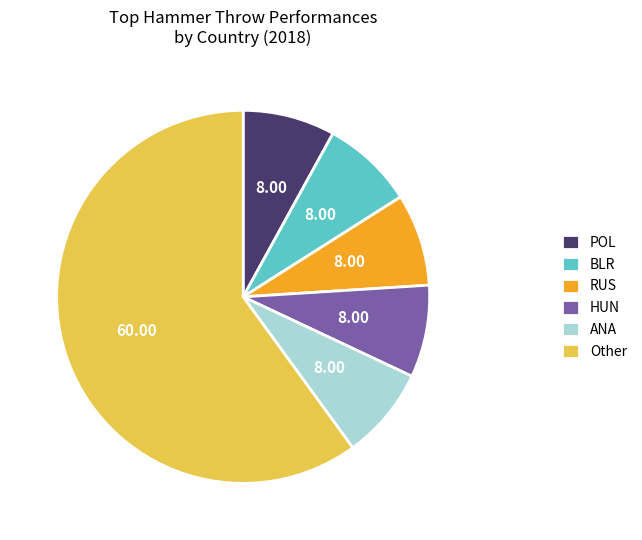

Do POL and RUS together represent more than half of the pie?

No